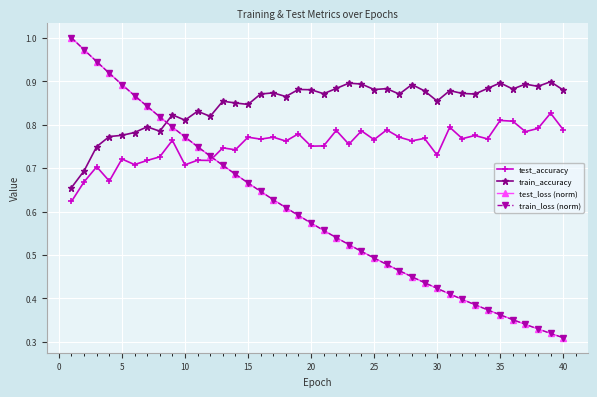

At how many categories does at least one series exceed 0?

40